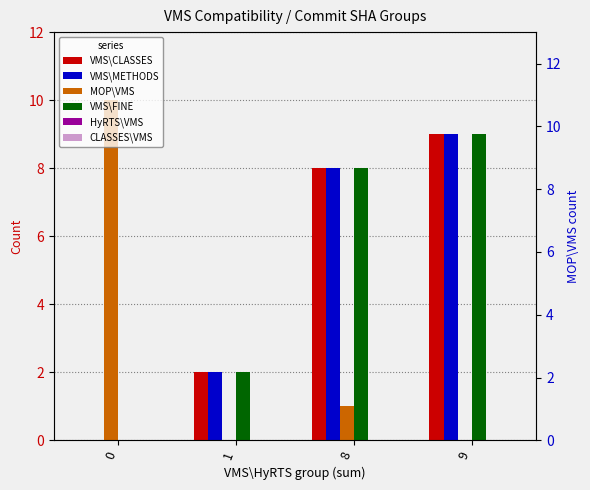

Rank the series by their maximum value, from highest to lowest.

MOP\VMS, VMS\CLASSES, VMS\METHODS, VMS\FINE, HyRTS\VMS, CLASSES\VMS